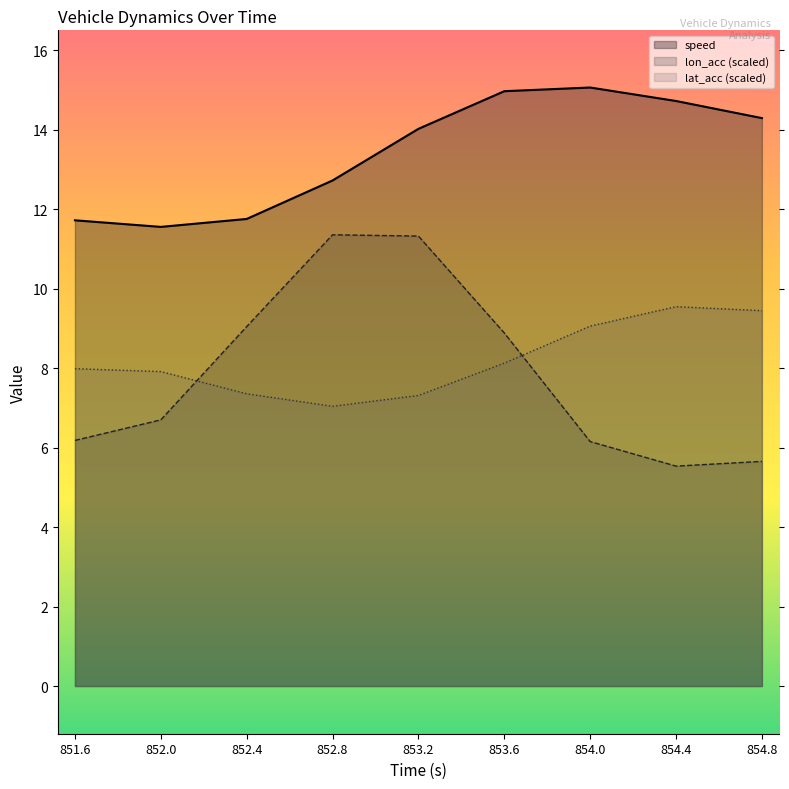

Which label corresponds to the largest value in the chart?

854.0